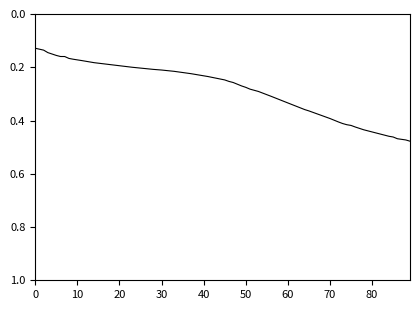

Reading right to left, what are all the values shown in this chart?

0.5	0.5	0.5	0.5	0.5	0.4	0.4	0.4	0.4	0.4	0.4	0.4	0.4	0.4	0.3	0.3	0.3	0.3	0.3	0.3	0.3	0.3	0.2	0.2	0.2	0.2	0.2	0.2	0.2	0.2	0.2	0.2	0.2	0.2	0.2	0.2	0.1	0.1	0.1